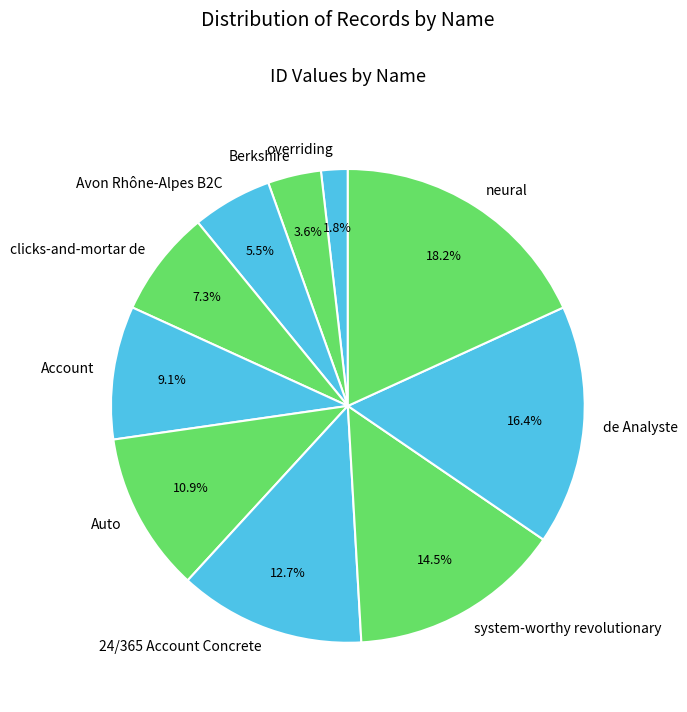

Does system-worthy revolutionary account for over 50% of the chart?

No